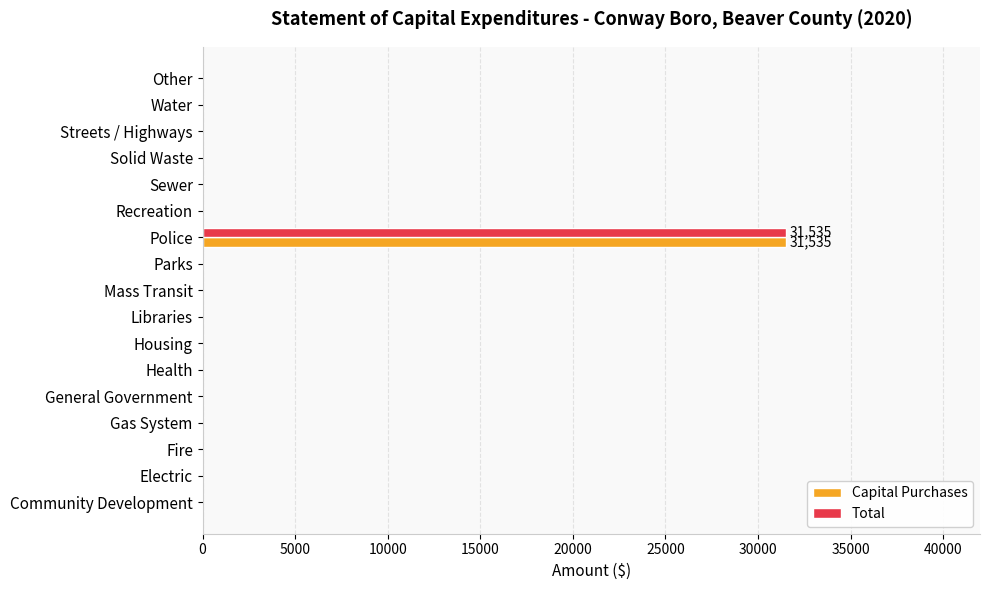

At which category is the sum across all series the highest?

Police